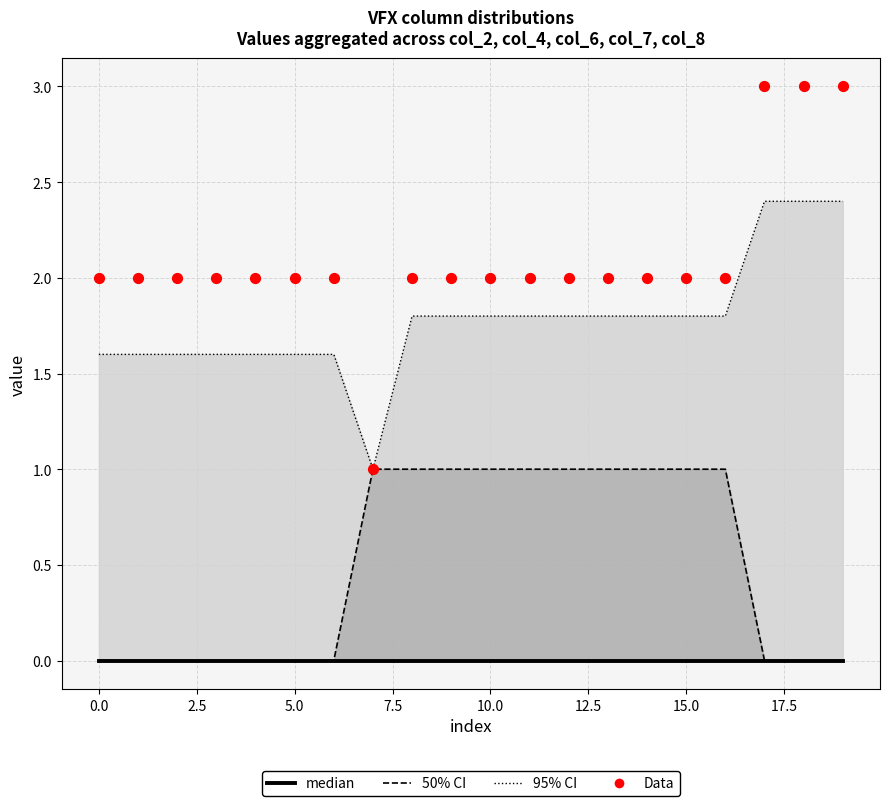

Which series contains the highest Y value?

Data